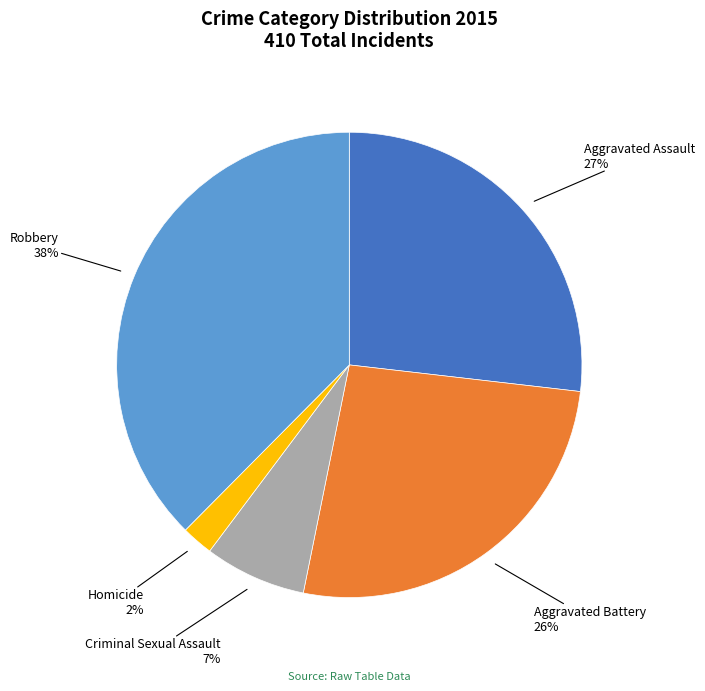

How many slices are in this pie chart?

5